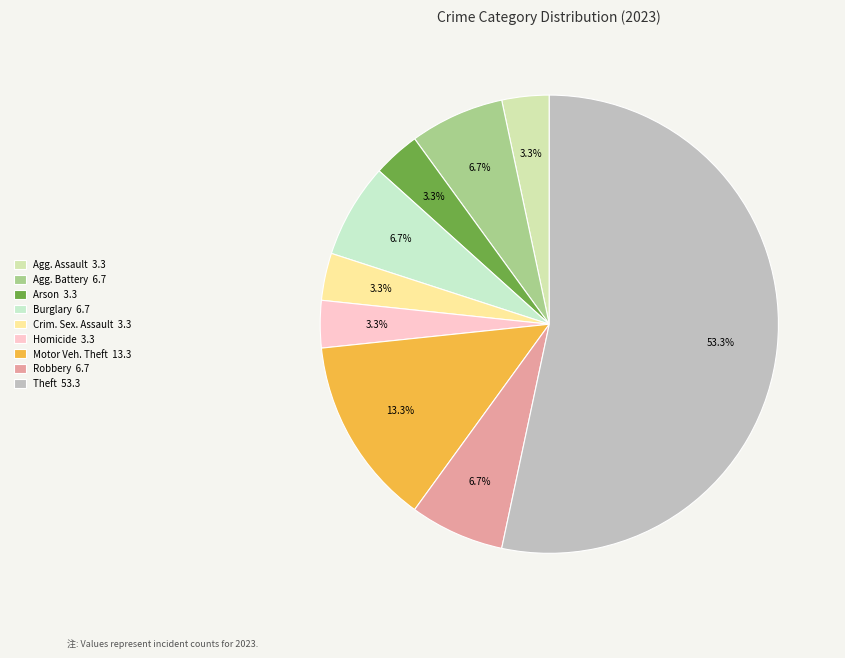

Count the number of slices in the pie.

9